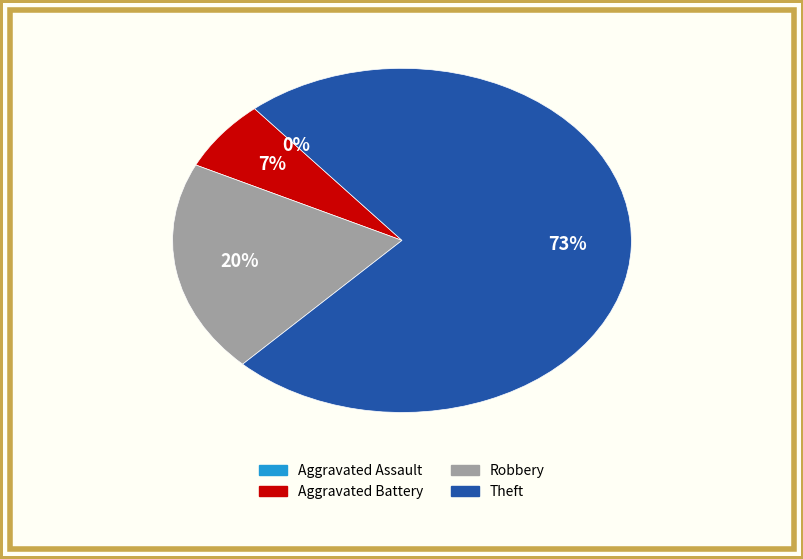

The Robbery slice represents 20% of the pie. True or false?

True